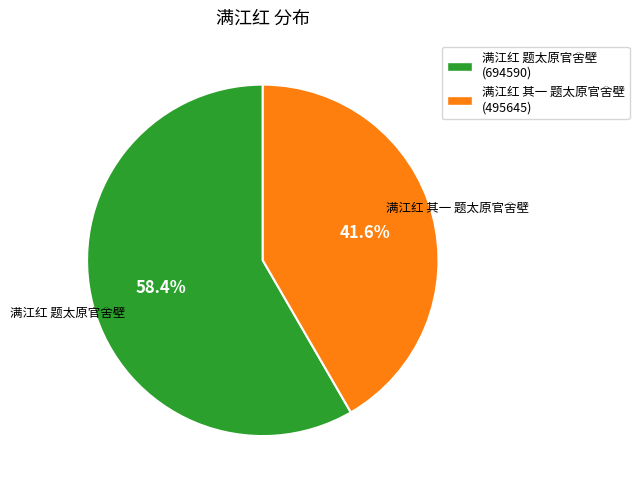

What percentage is the 满江红 题太原官舍壁 slice, to the nearest percent?

58%